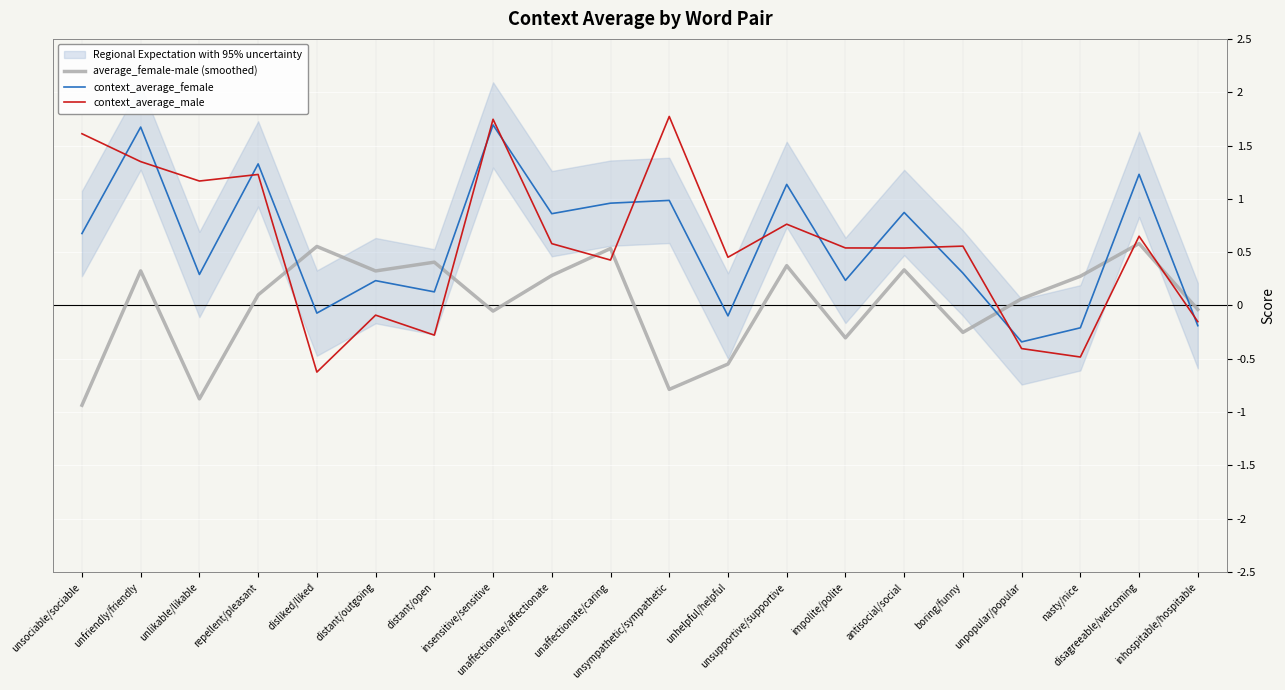

What is the label of the 2nd point from the right?

disagreeable/welcoming